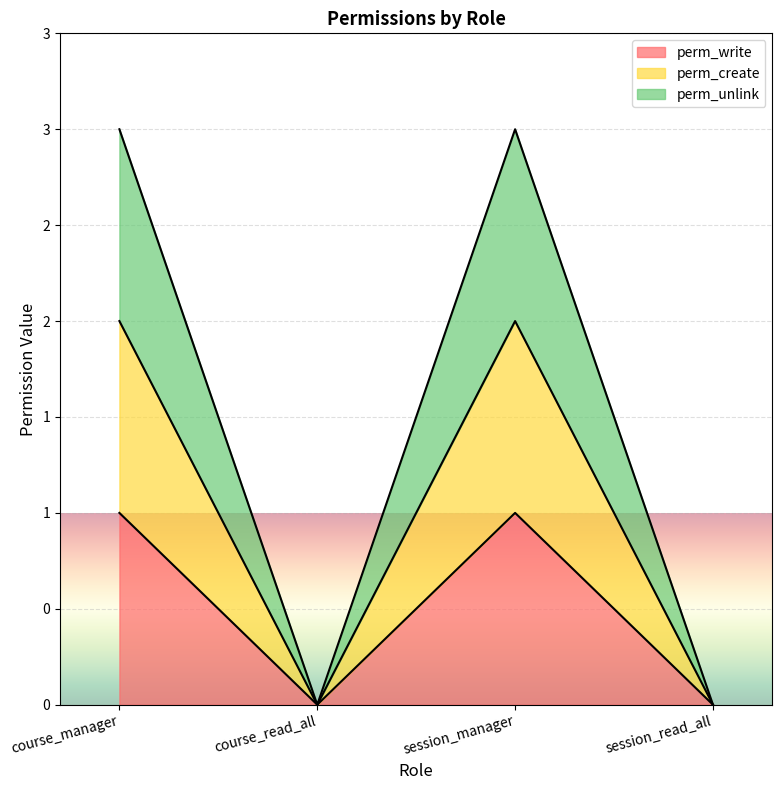

Where is the first local maximum for perm_unlink?

session_manager